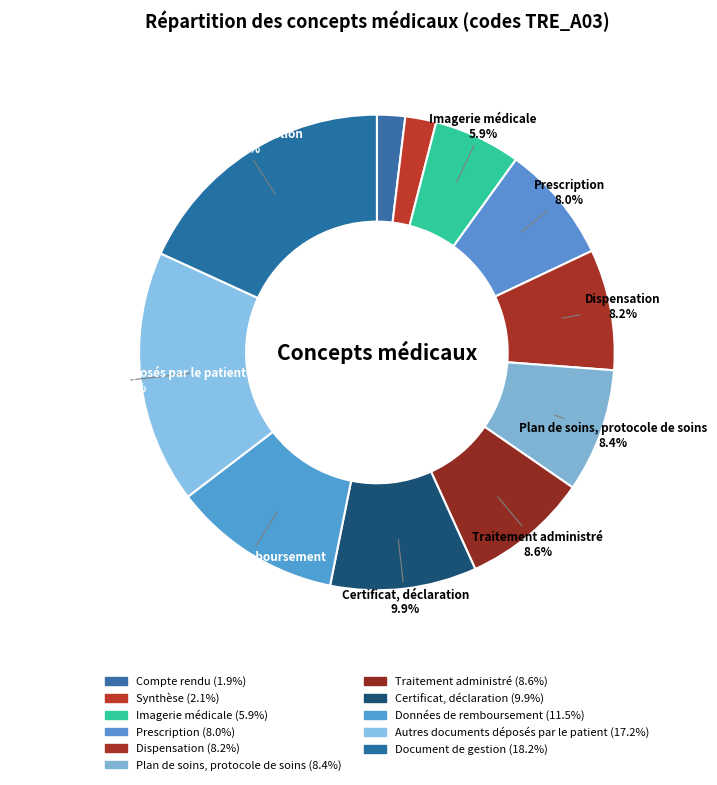

What is the largest slice in the pie chart?

Document de gestion